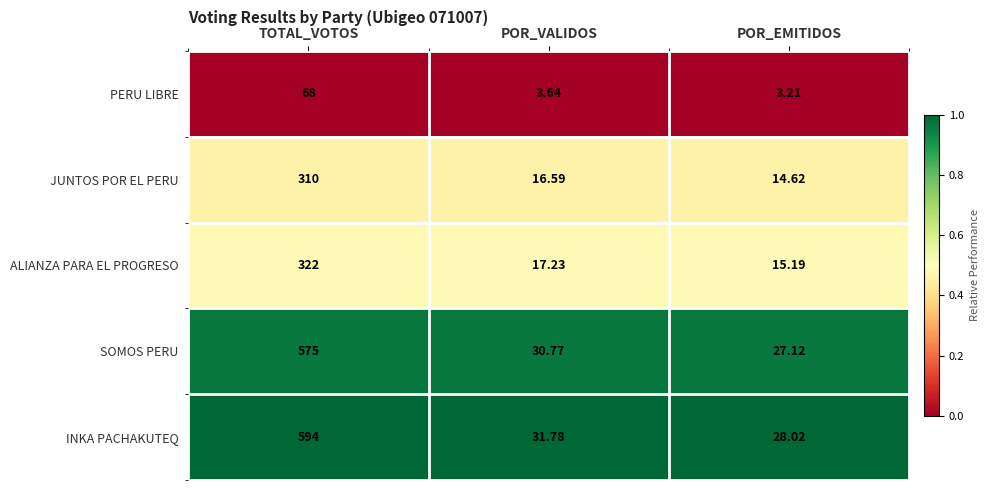

At which category does the chart reach its peak across all series?

TOTAL_VOTOS